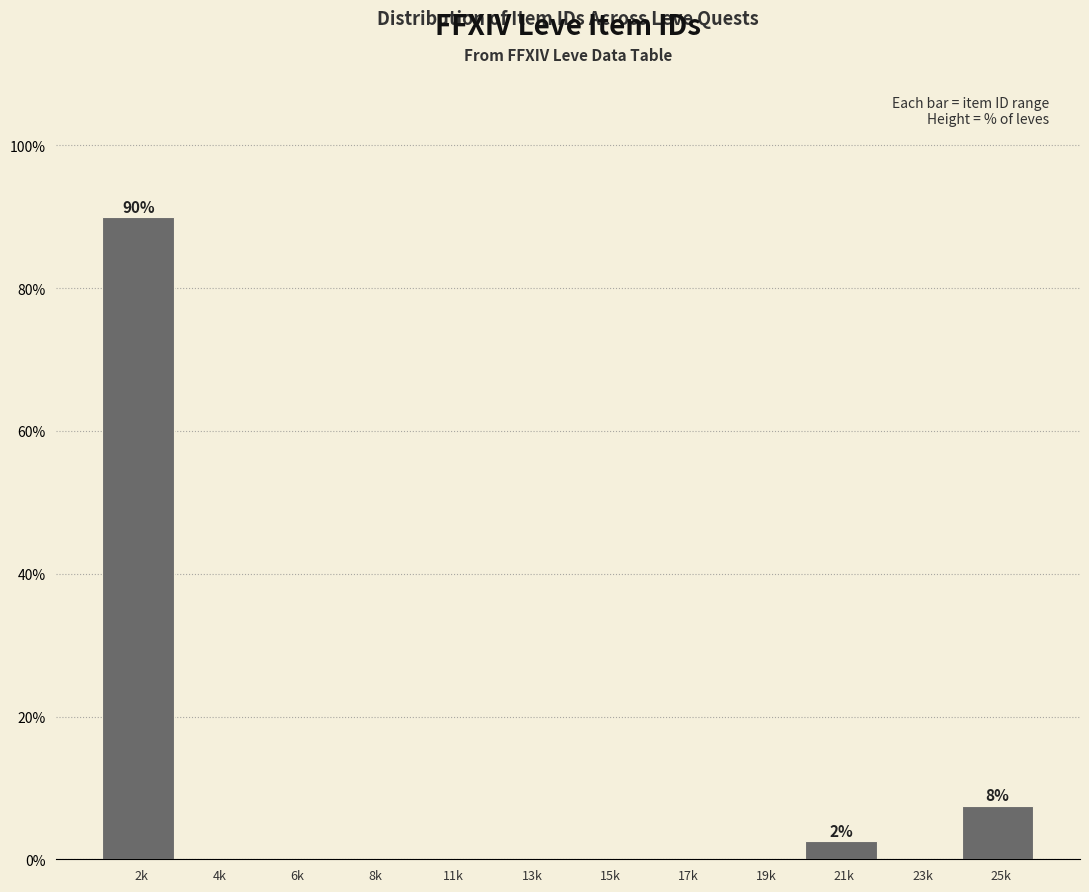

Reading left to right, what are all the values shown in this chart?

2k=90.0	4k=0.0	6k=0.0	8k=0.0	11k=0.0	13k=0.0	15k=0.0	17k=0.0	19k=0.0	21k=2.5	23k=0.0	25k=7.5